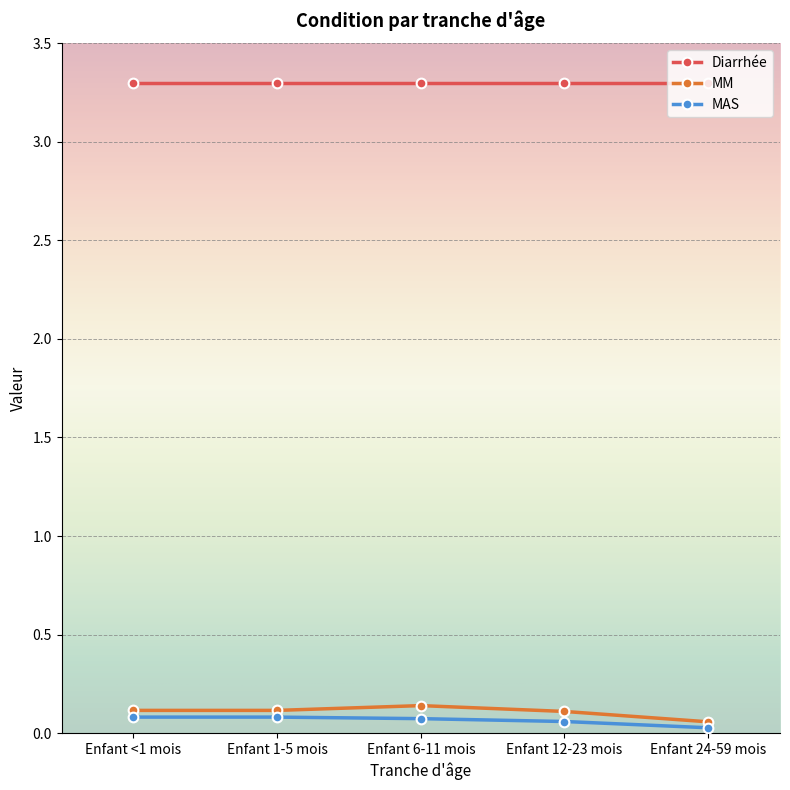

What is the difference between the highest and lowest values at Enfant 1-5 mois?

3.2